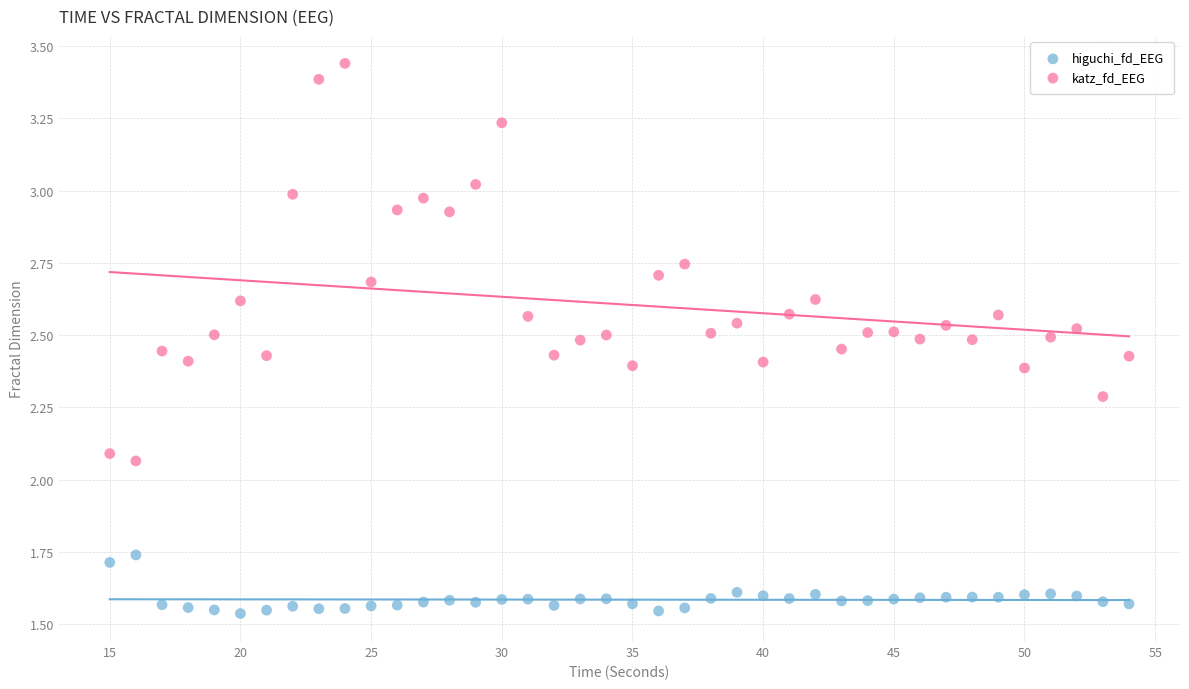

What is the X range (max minus min) for the scatter plot?

39.0